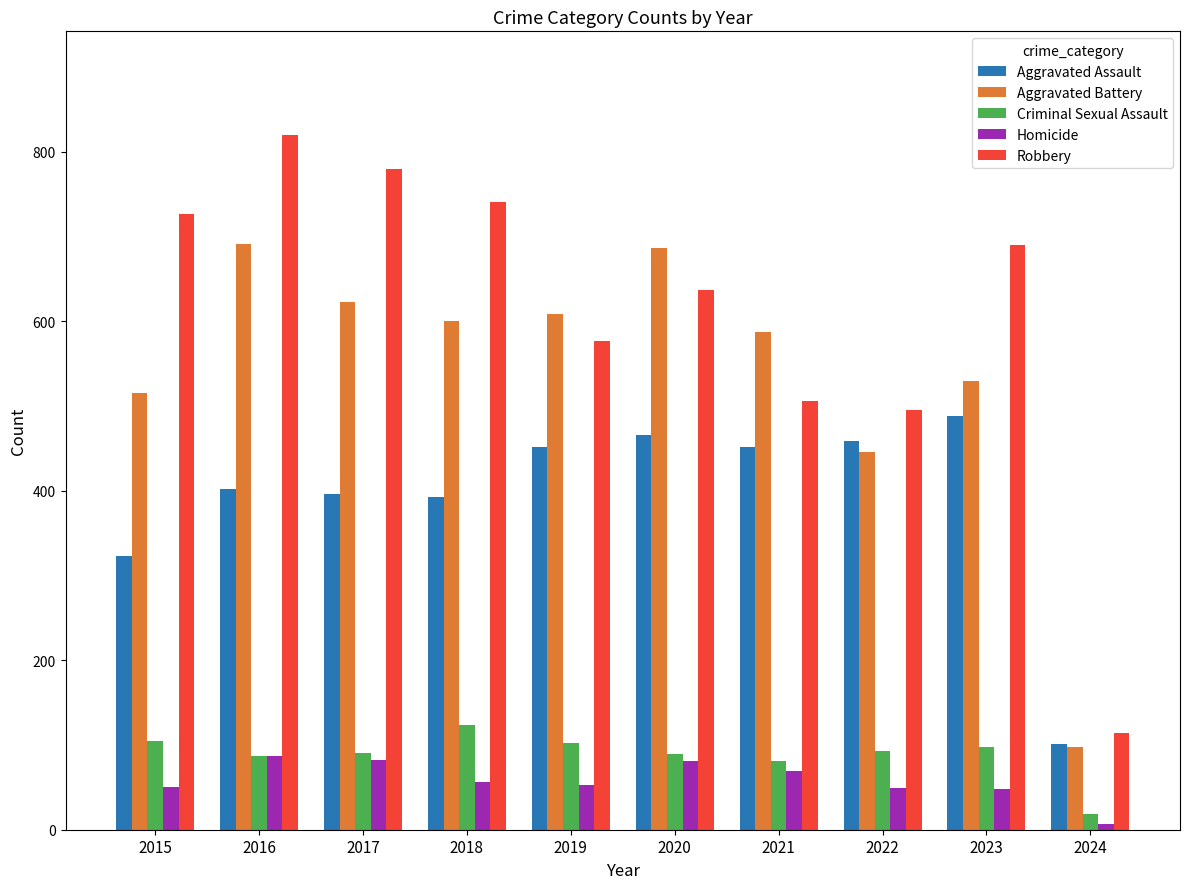

True or false: Aggravated Assault has a value of 61 at 2024.

False